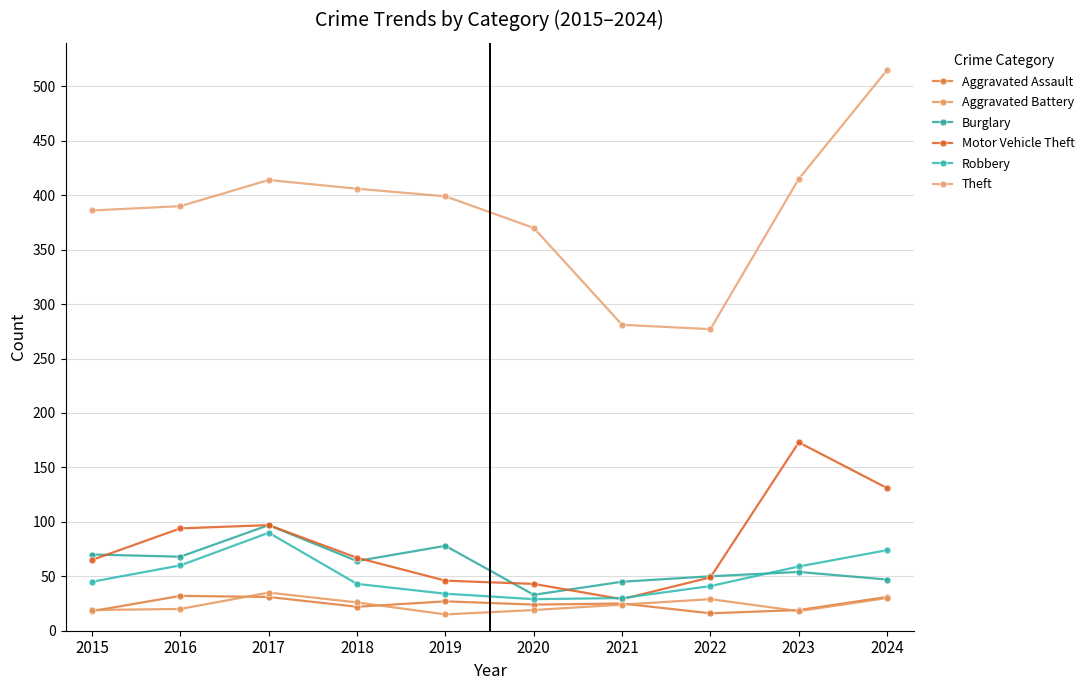

True or false: Burglary has a value of 47 at 2020.

False